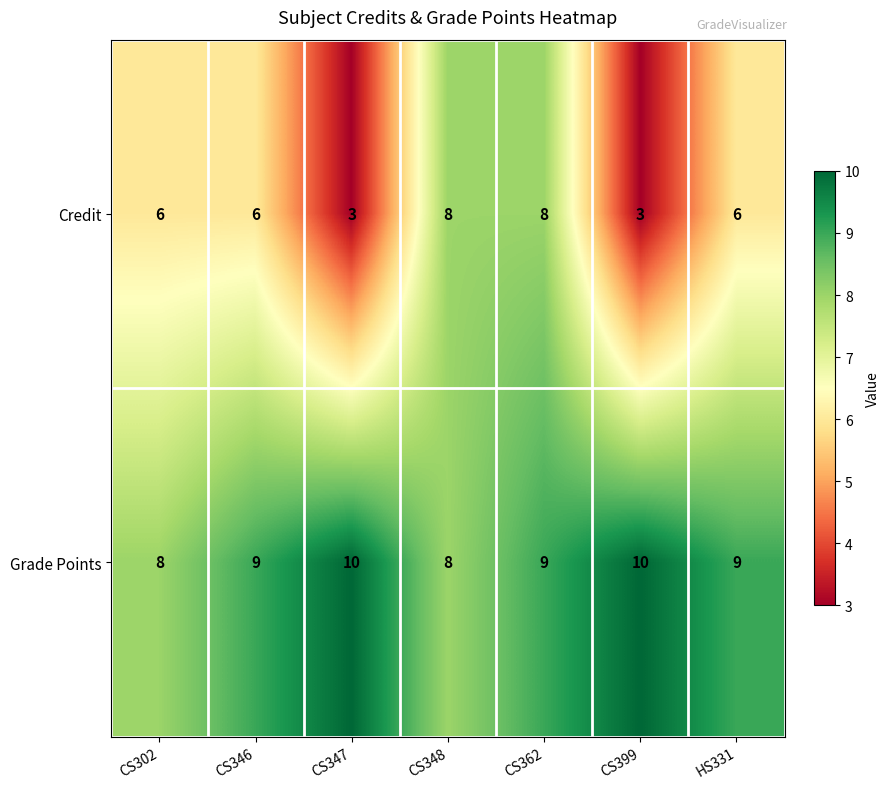

Reading left to right, extract all data points from this chart.

Credit: CS302=6	CS346=6	CS347=3	CS348=8	CS362=8	CS399=3	HS331=6
Grade Points: CS302=8	CS346=9	CS347=10	CS348=8	CS362=9	CS399=10	HS331=9